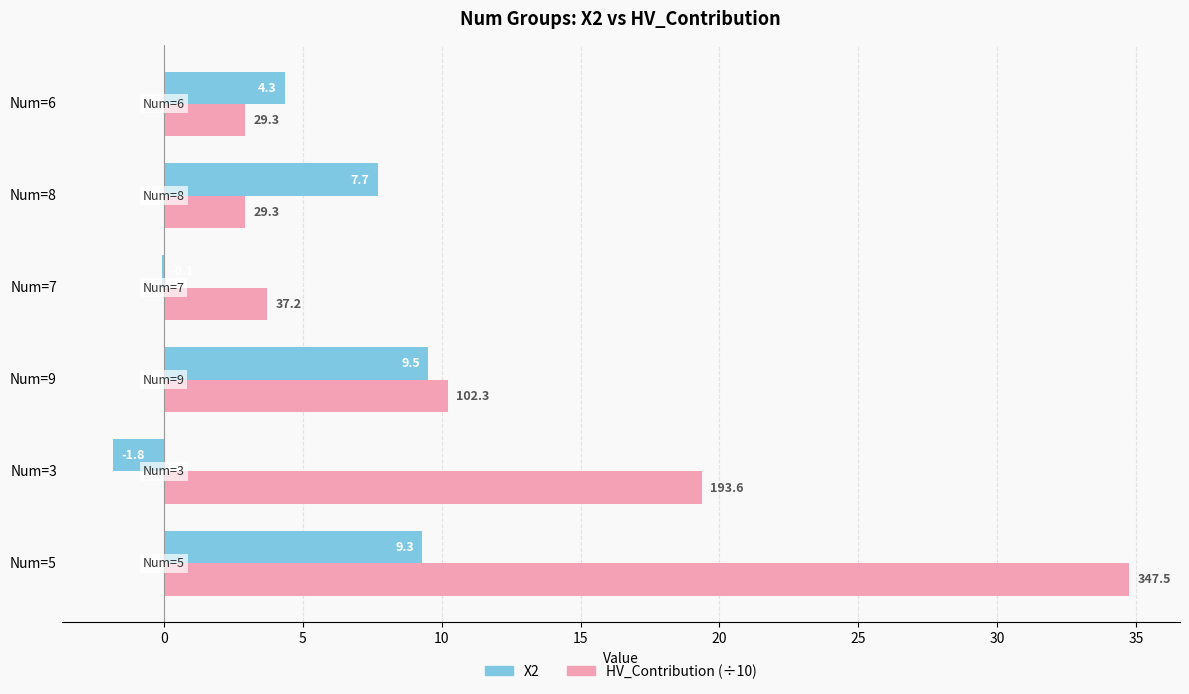

The X2 series shows 4.3 at Num=6. True or false?

True